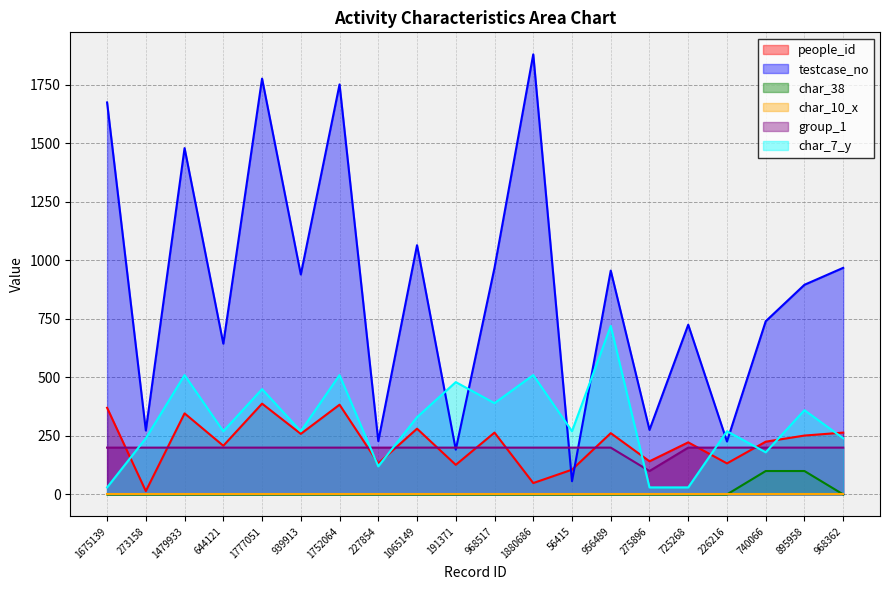

Does the chart display data point markers on the line(s)?

No